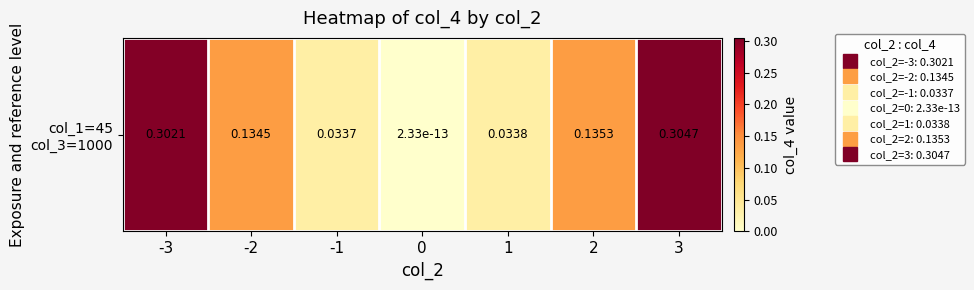

Reading left to right, what are all the values shown in this chart?

-3=0.3	-2=0.1	-1=0.0	0=0.0	1=0.0	2=0.1	3=0.3